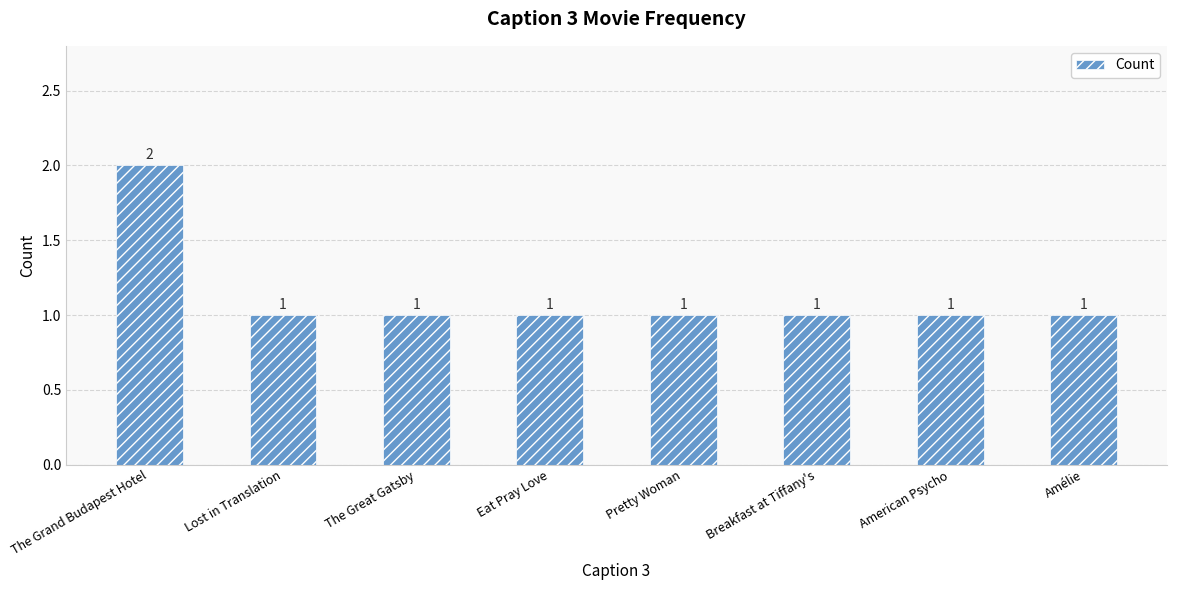

The chart shows a value of 0 at Eat Pray Love. True or false?

False